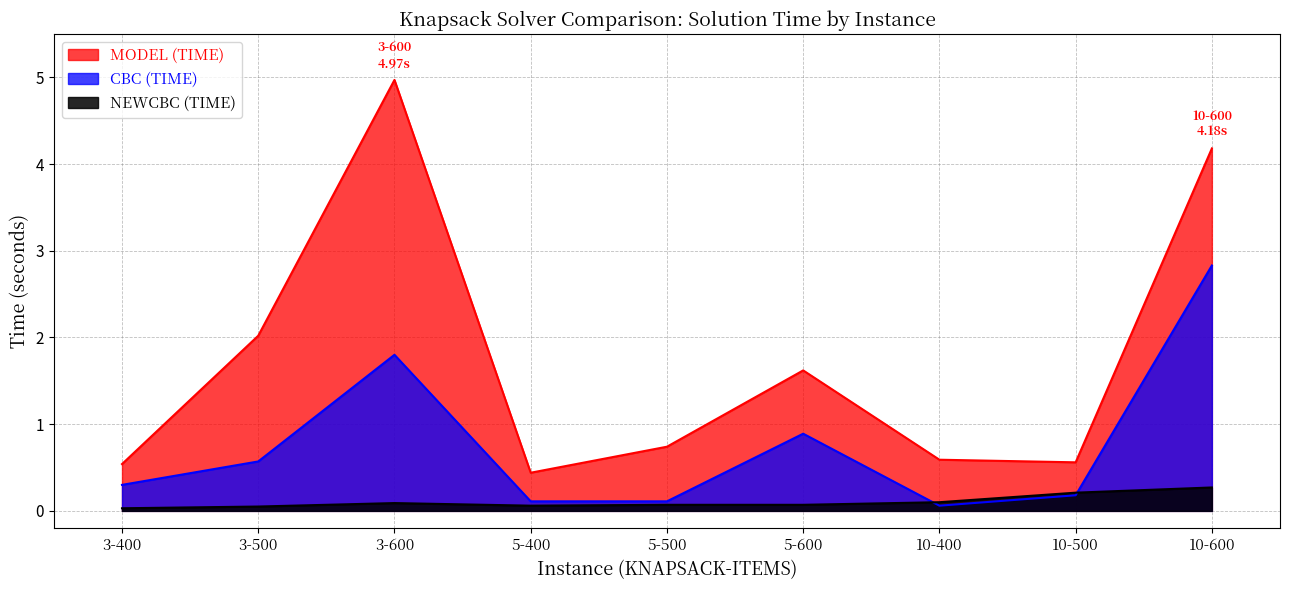

Which series has the largest range (max minus min)?

MODEL (TIME)